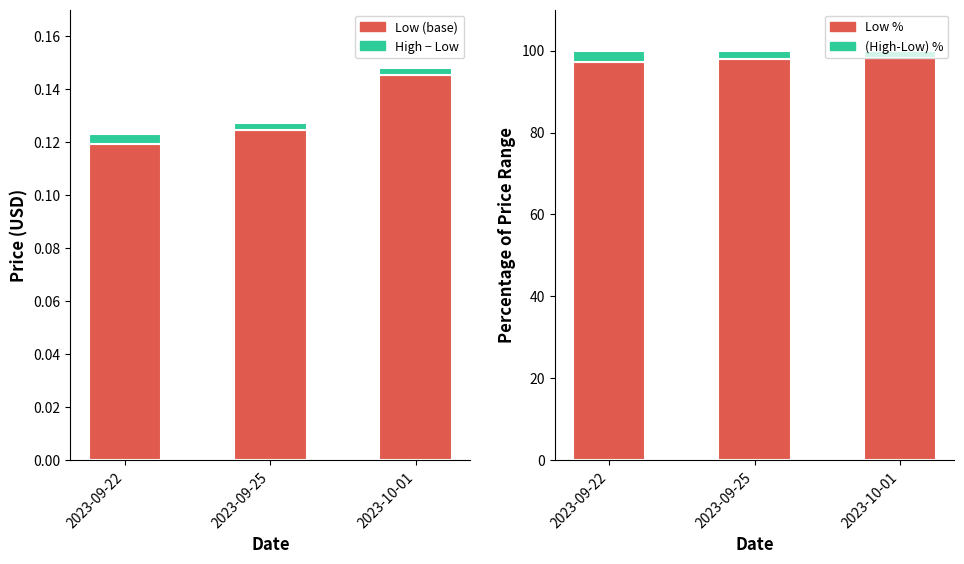

Reading left to right, list all the values displayed in this chart.

Low (base): 2023-09-22=0.1	2023-09-25=0.1	2023-10-01=0.1
High - Low: 2023-09-22=0.0	2023-09-25=0.0	2023-10-01=0.0
Low %: 2023-09-22=97.2	2023-09-25=98.0	2023-10-01=98.2
(High-Low) %: 2023-09-22=2.8	2023-09-25=2.0	2023-10-01=1.8